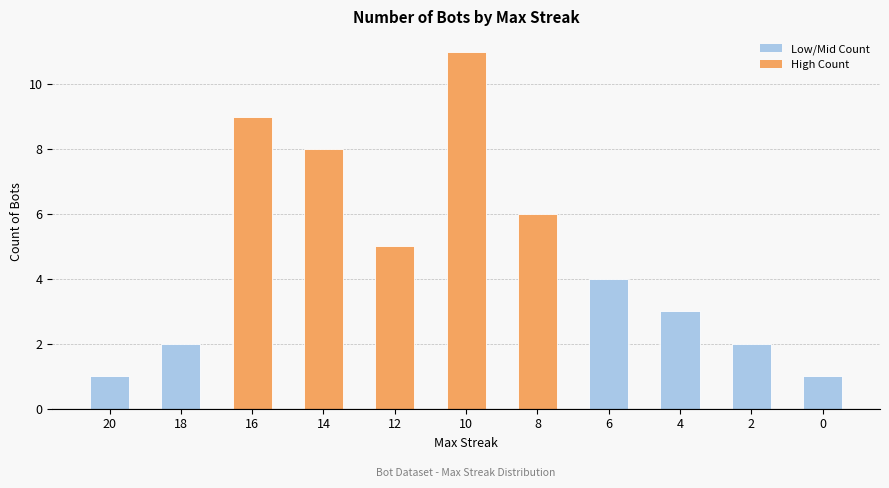

What is the smallest value displayed?

1